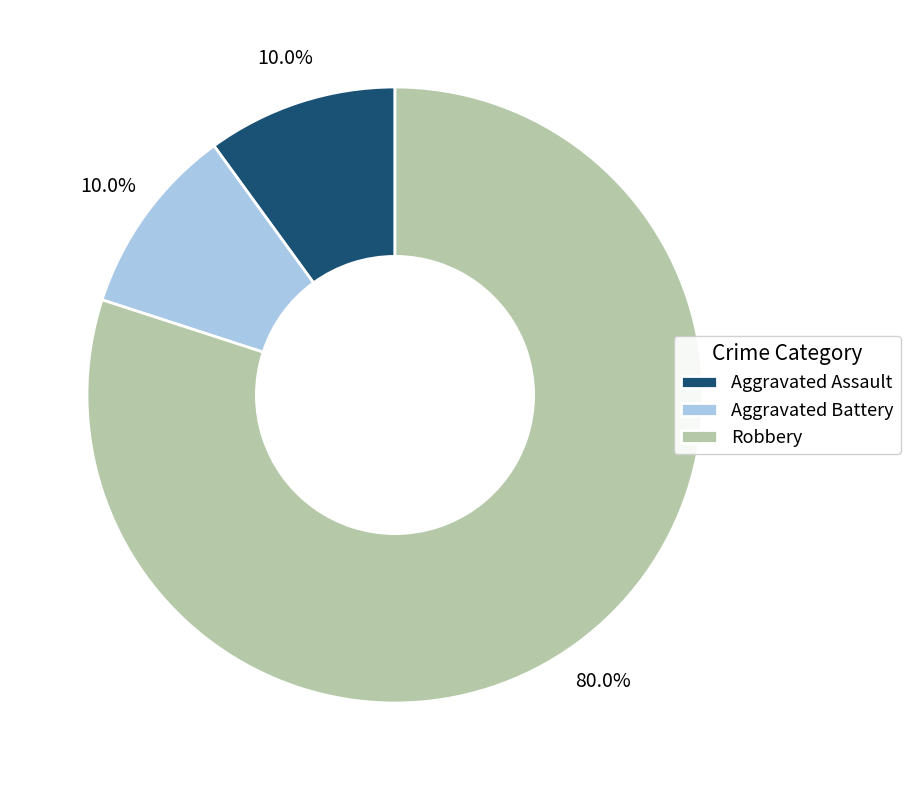

What is the ratio of the value at Aggravated Battery to the value at Aggravated Assault?

1.0